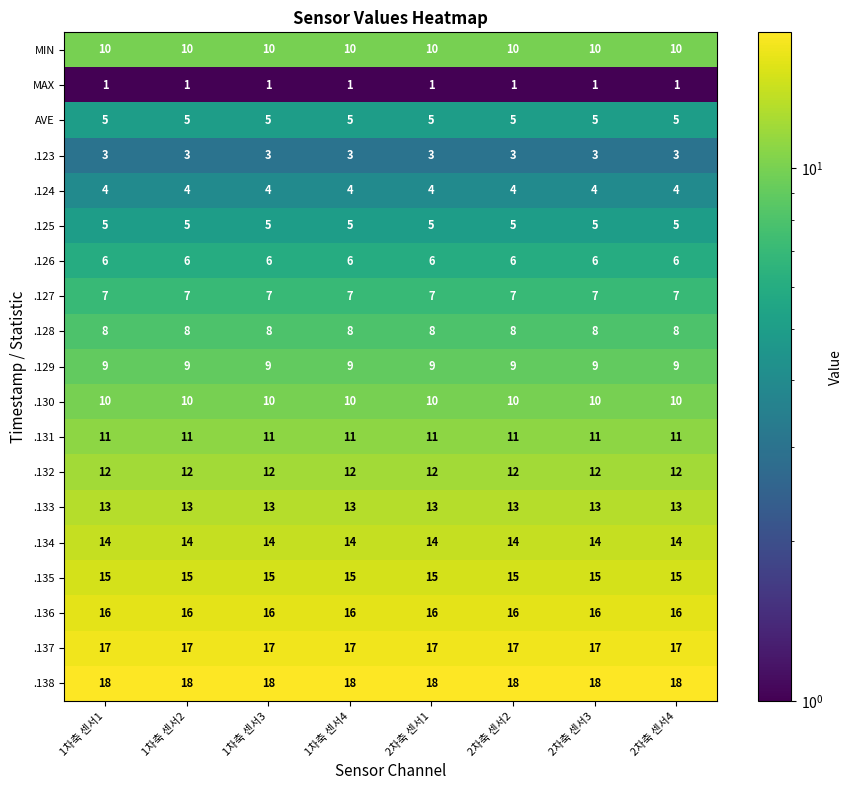

The value of .136 at 1차축 센서3 is 16. True or false?

True